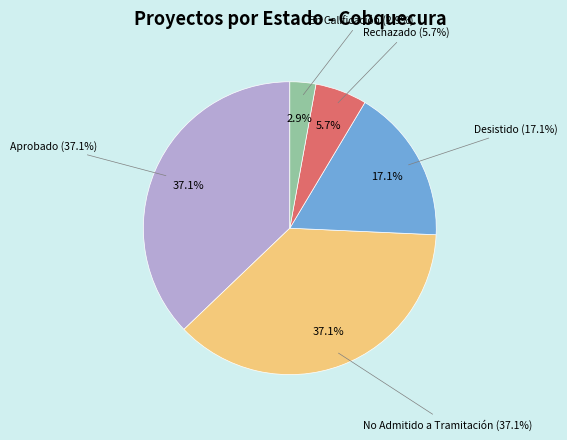

Combined, what portion of the pie is En Calificación and No Admitido a Tramitación?

40.0%